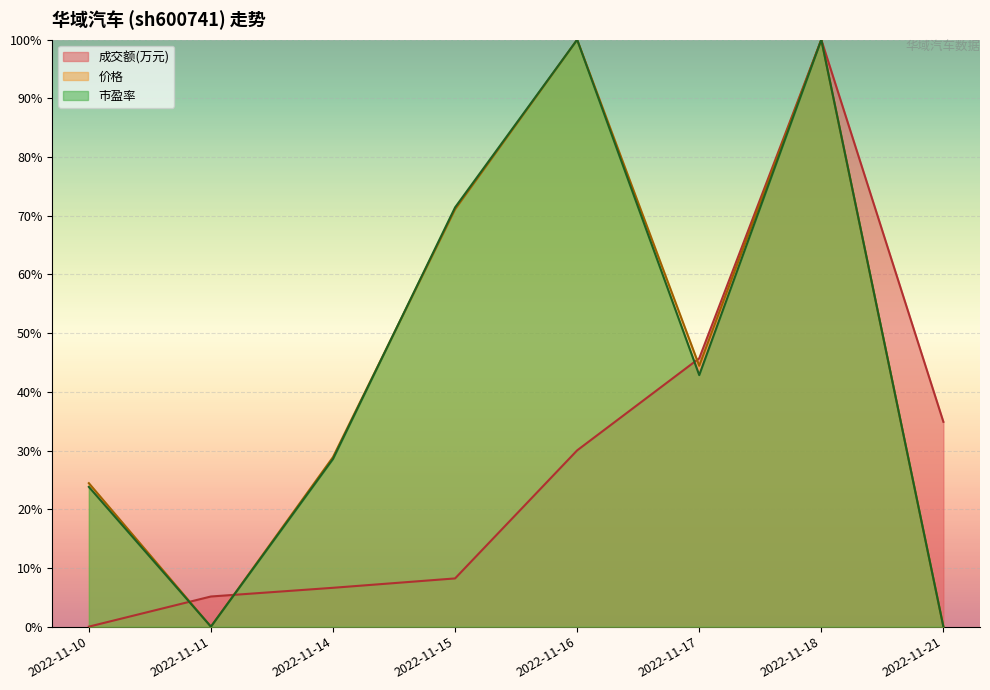

What is the value of the 成交额(万元) point at the 7th from the left?

100.0